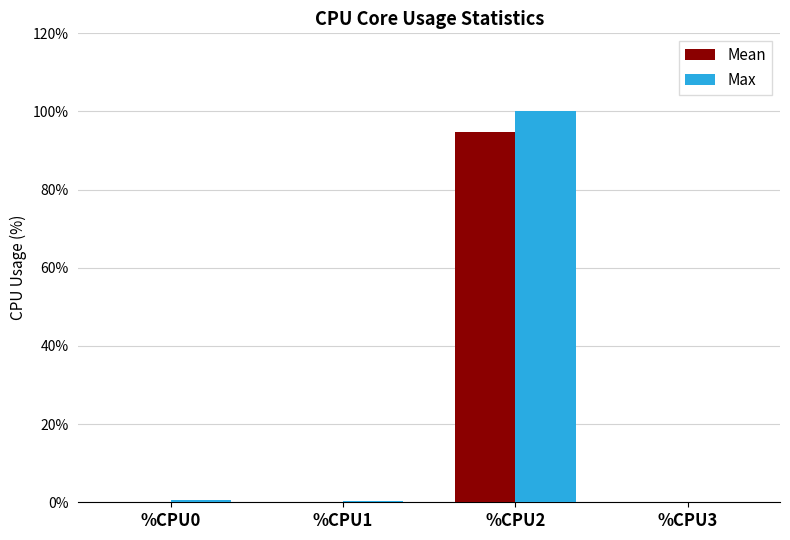

Which label corresponds to the largest value in the chart?

%CPU2